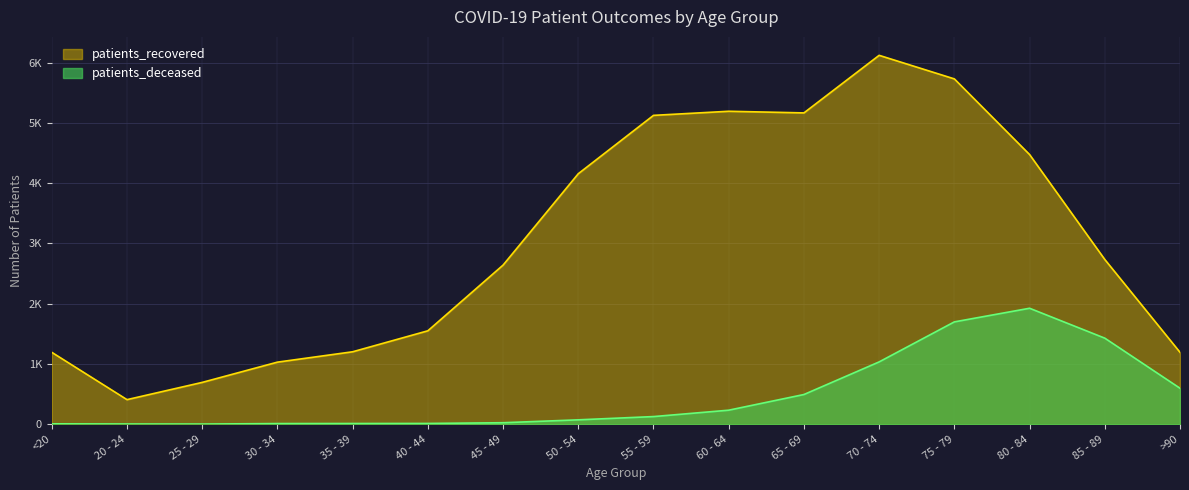

In patients_recovered, how many points are lower than both neighbors (excluding endpoints)?

2